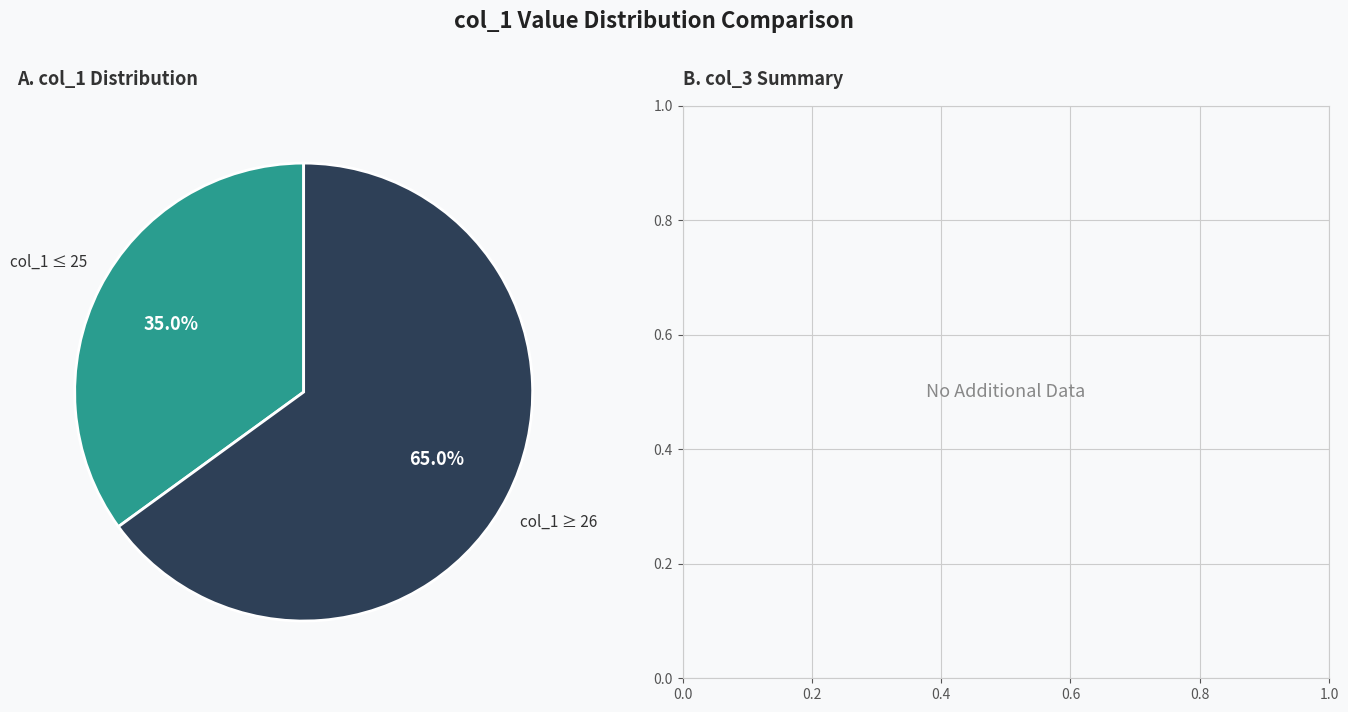

To the nearest percent, what is the average slice percentage?

50%